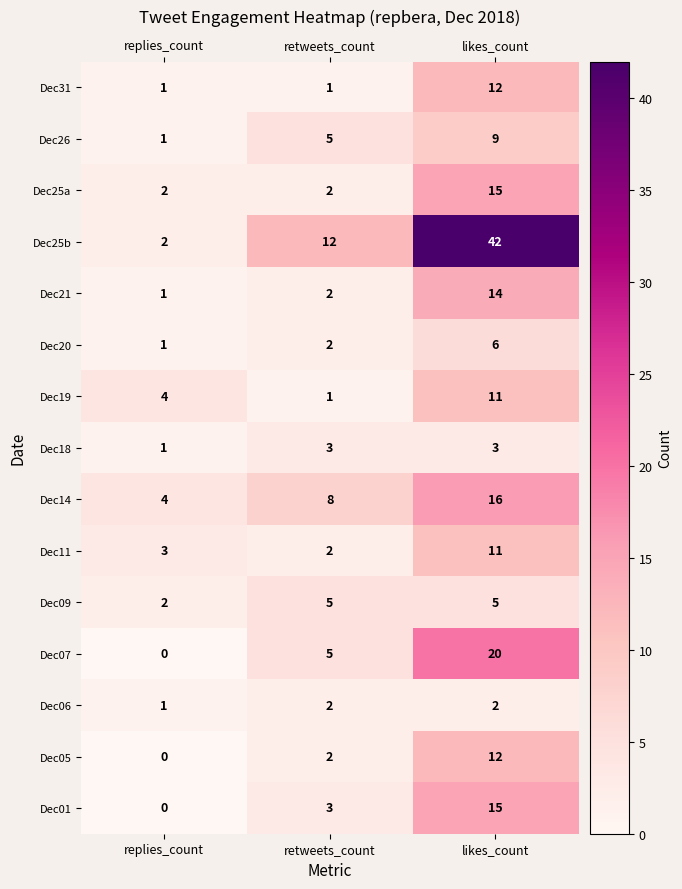

Which series changed the most between replies_count and retweets_count?

Dec25b